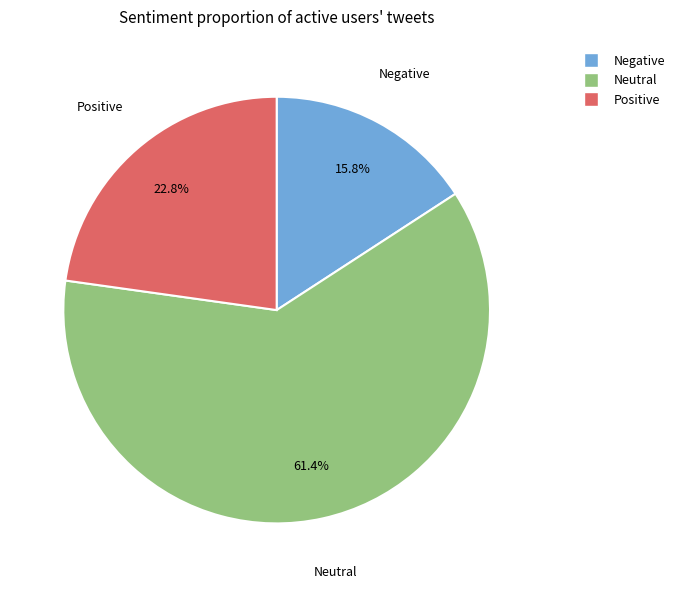

Which slice is the largest?

Neutral